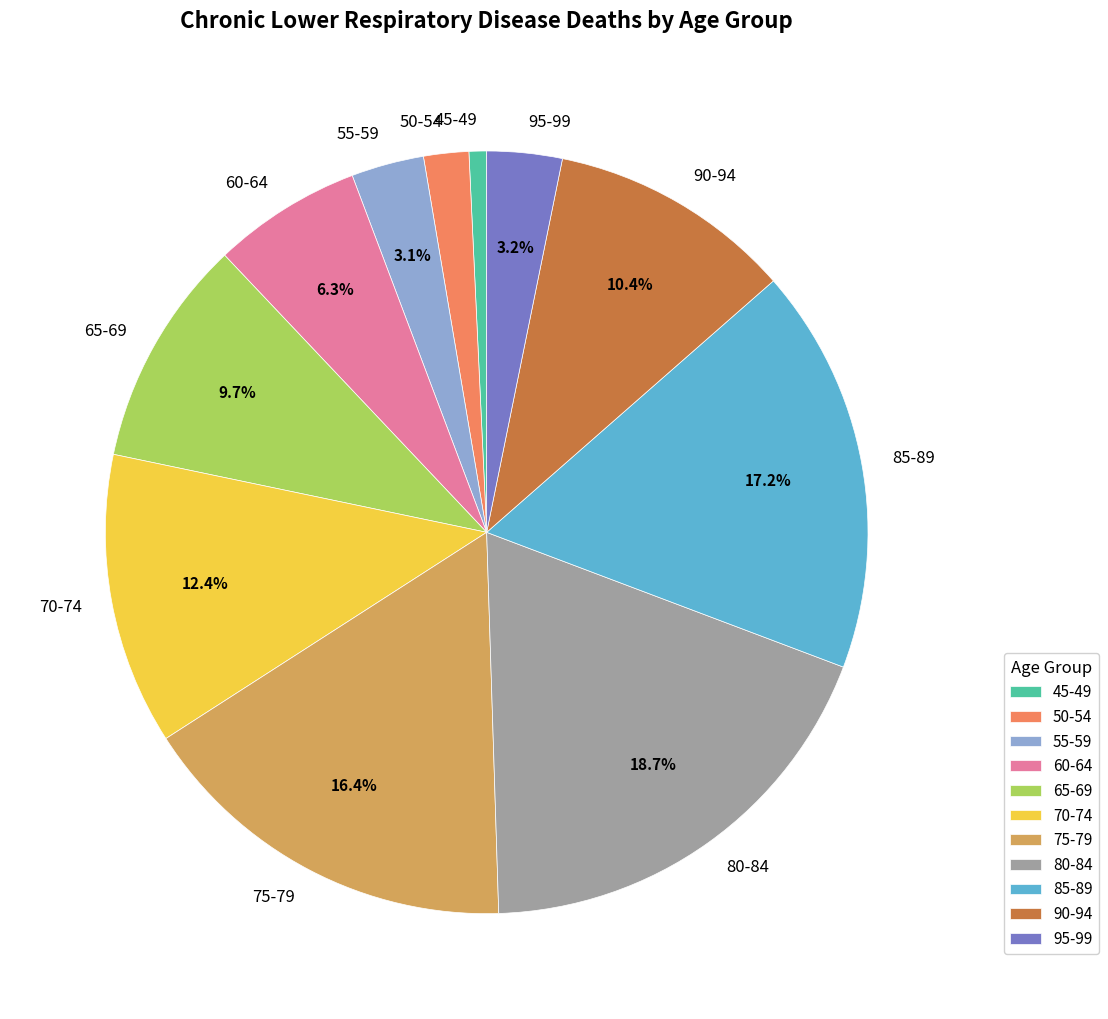

To the nearest percent, what is the difference between the 50-54 and 65-69 slice percentages?

8%